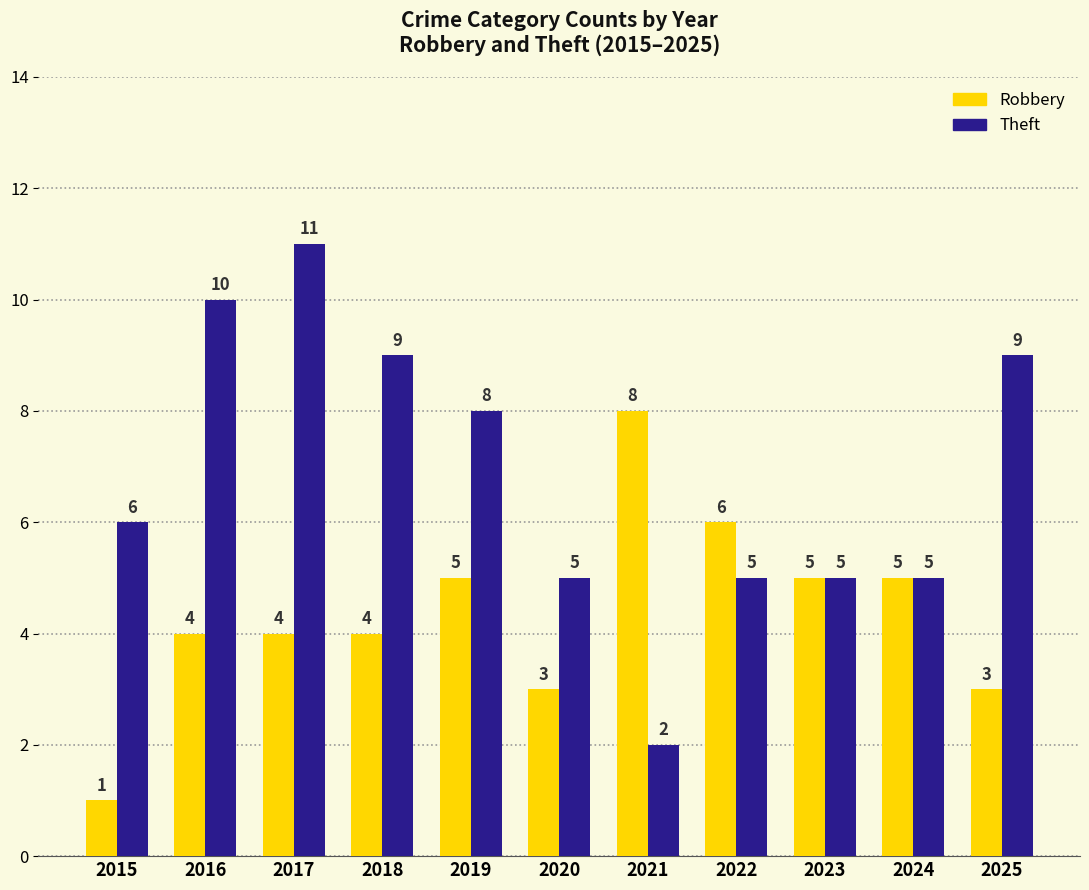

Reading left to right, list all the values displayed in this chart.

Robbery: 2015=1	2016=4	2017=4	2018=4	2019=5	2020=3	2021=8	2022=6	2023=5	2024=5	2025=3
Theft: 2015=6	2016=10	2017=11	2018=9	2019=8	2020=5	2021=2	2022=5	2023=5	2024=5	2025=9